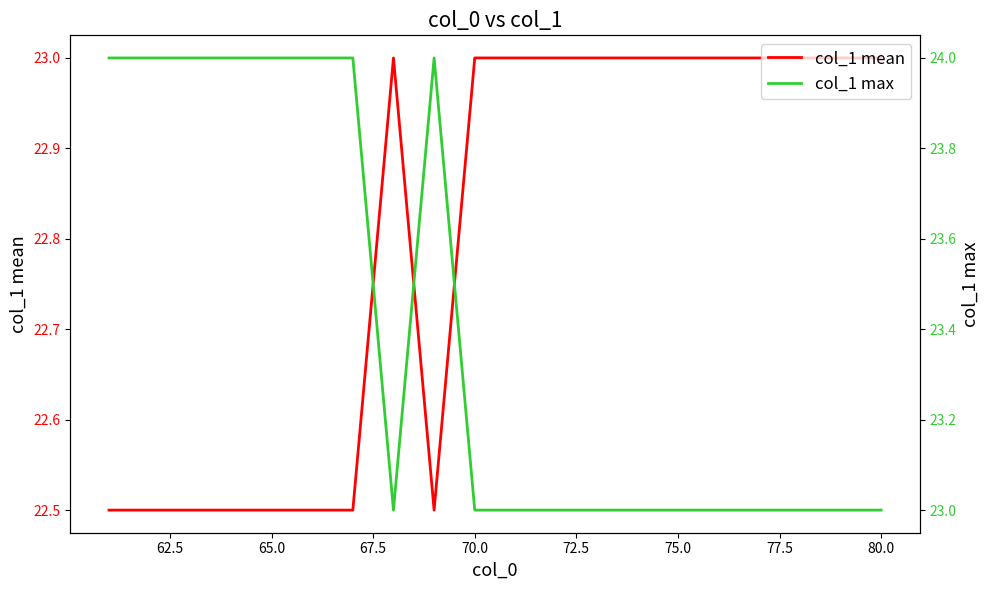

How many data points in col_1 mean are less than 23?

8